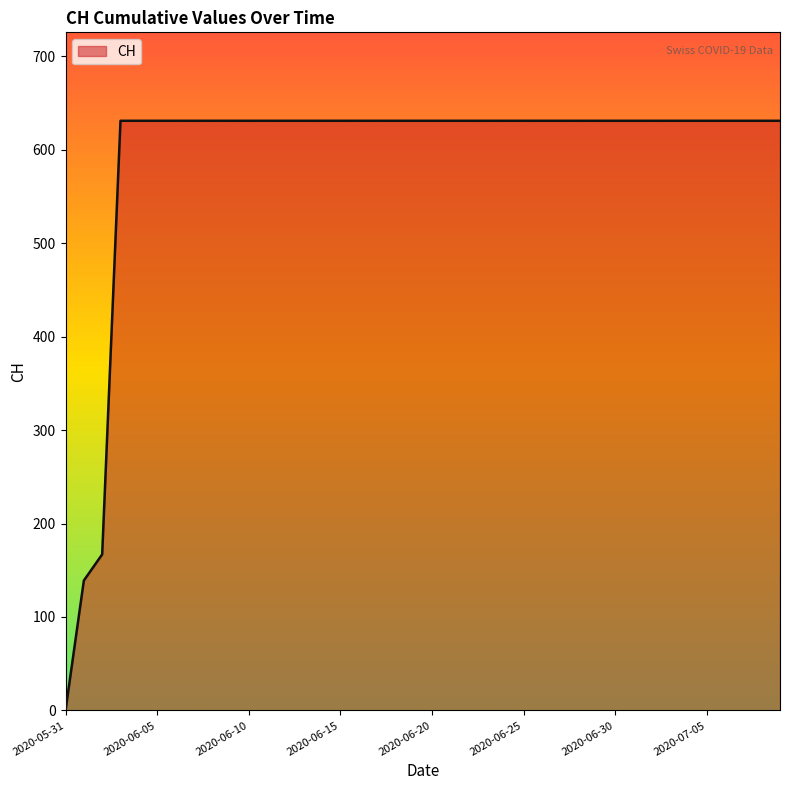

What is the greatest value displayed?

631